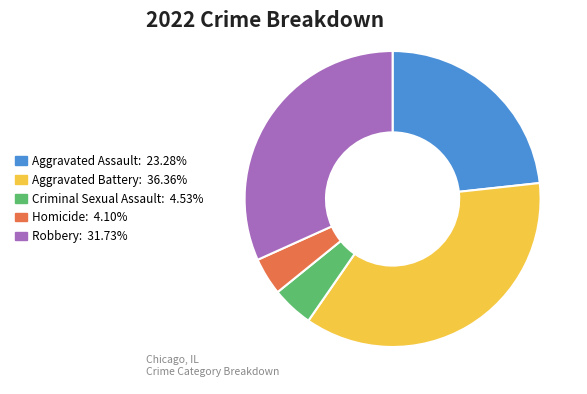

Is there any slice that represents more than half of the pie?

No